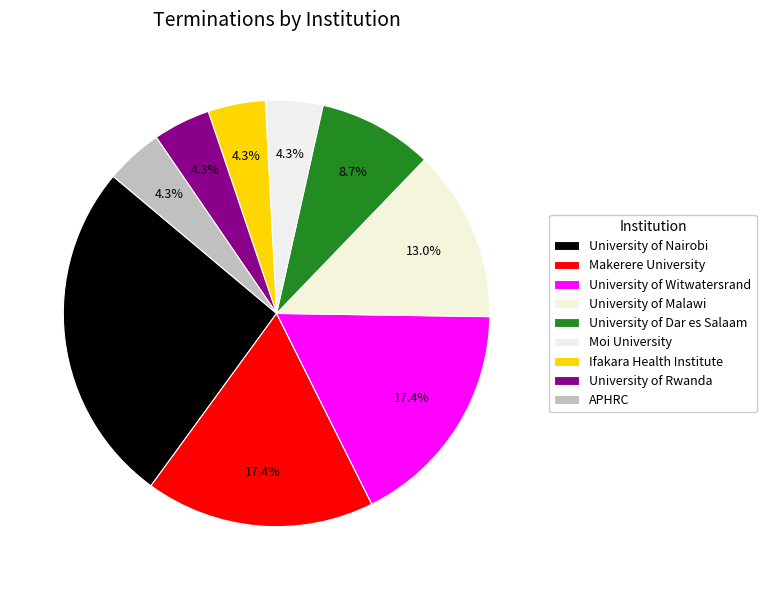

Count the number of slices in the pie.

9